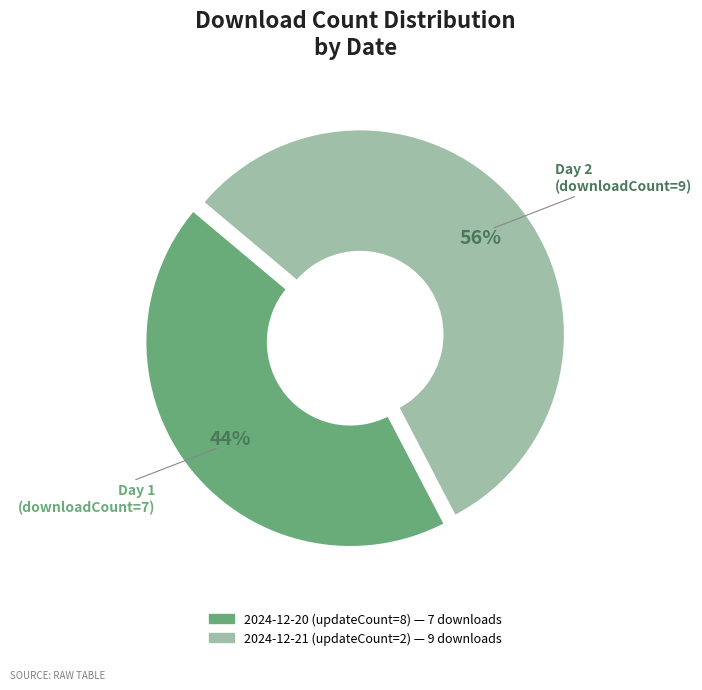

To the nearest percent, what percentage of the pie is 2024-12-21 (updateCount=2)?

56%